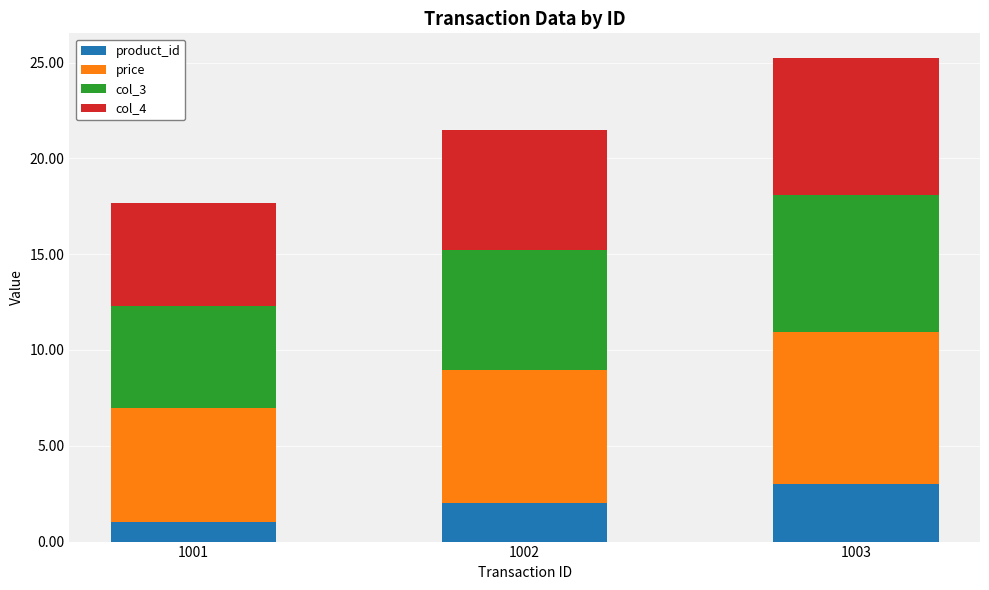

At which label does product_id reach its peak?

1003